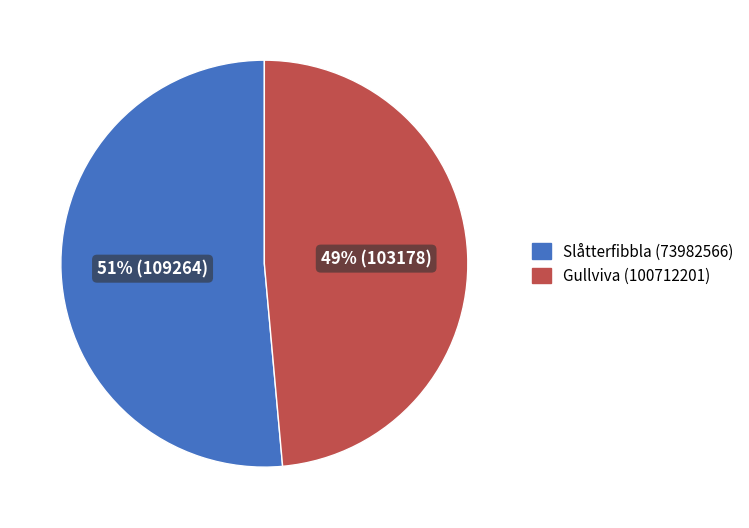

Does any single category account for the majority?

Yes